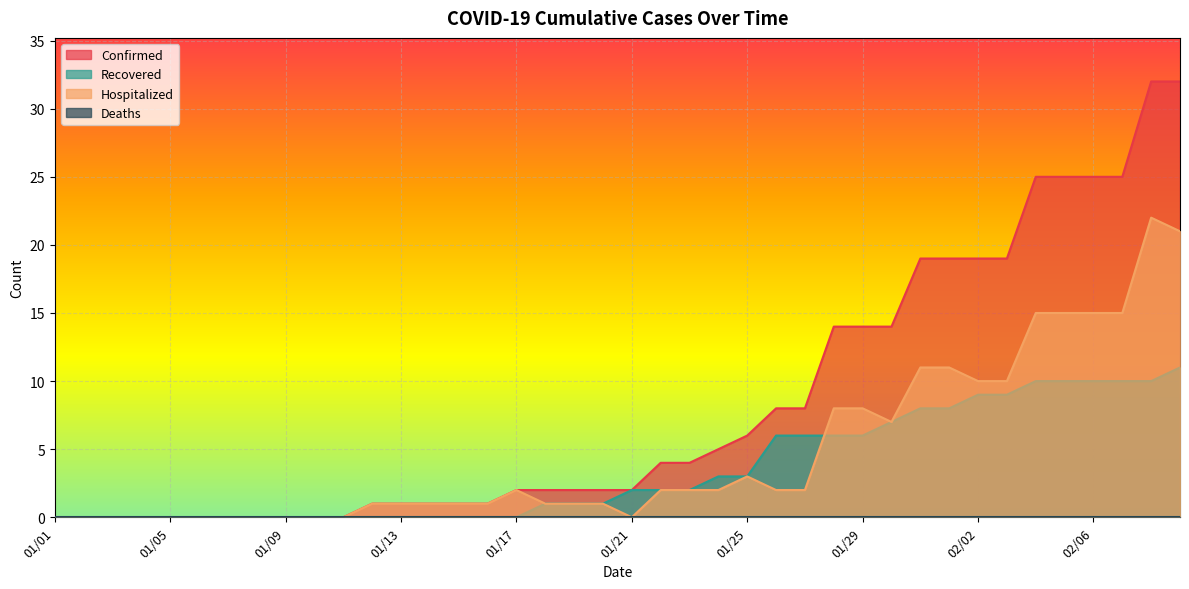

Between 01/16 and 01/04, which is larger?

01/16